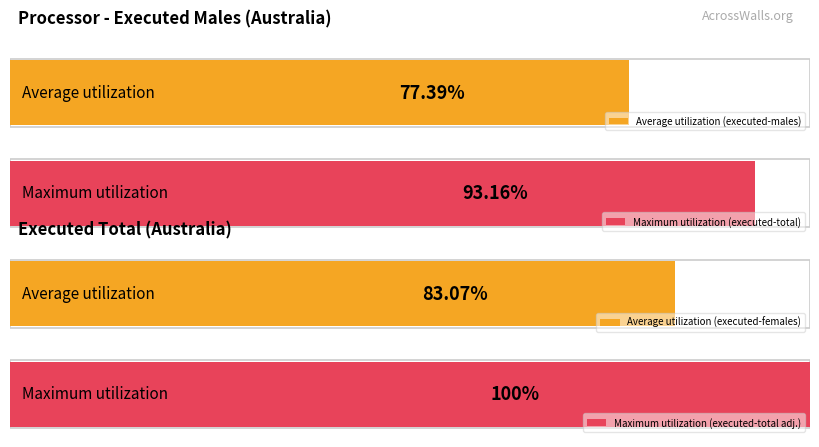

The value of executed-total at 1841 is 40. True or false?

False